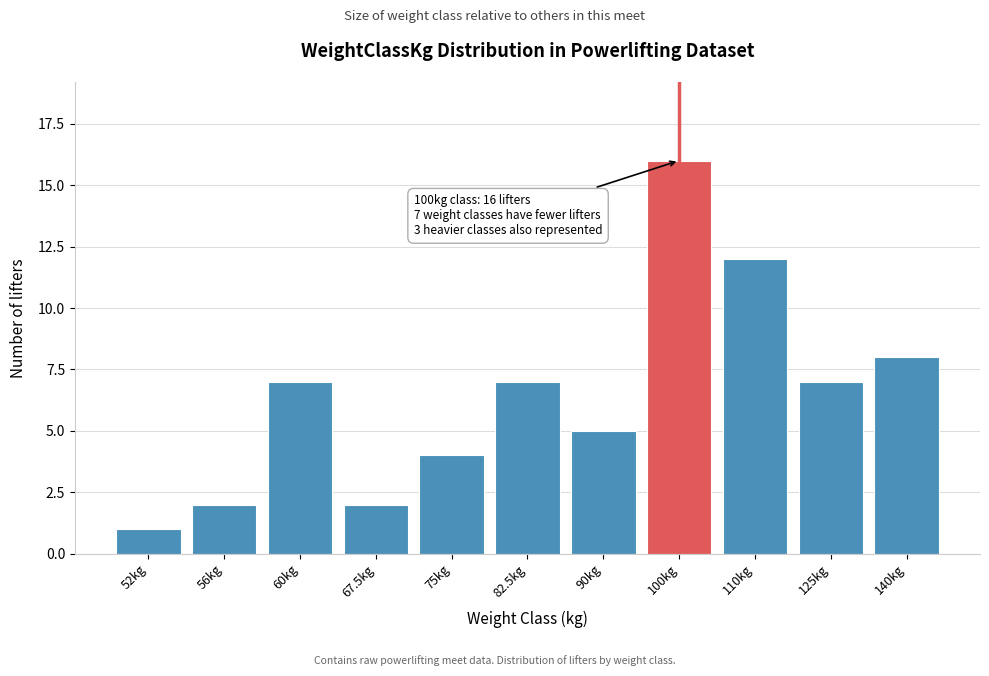

Reading left to right, extract all data points from this chart.

1	2	7	2	4	7	5	16	12	7	8